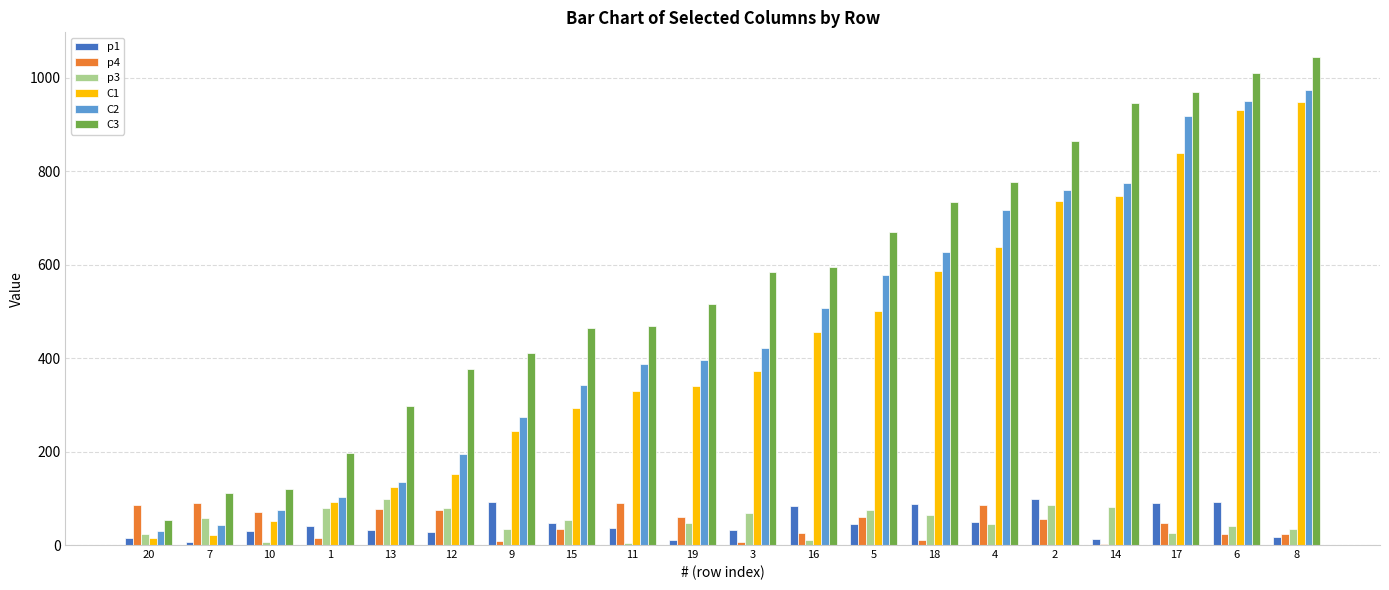

Which category has the highest value in the C3 series?

8